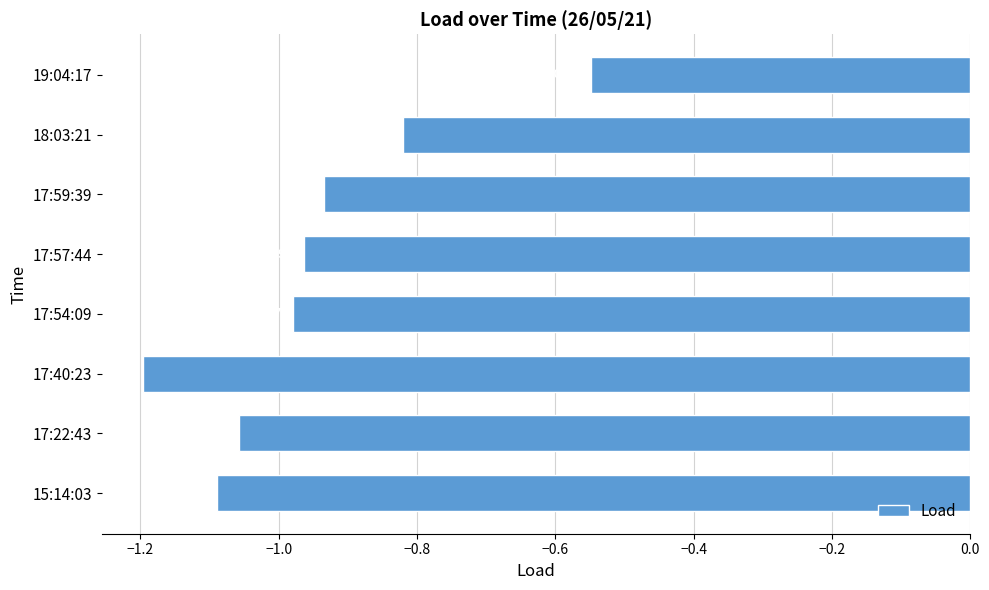

List the labels in order of value, largest first.

19:04:17, 18:03:21, 17:59:39, 17:57:44, 17:54:09, 17:22:43, 15:14:03, 17:40:23